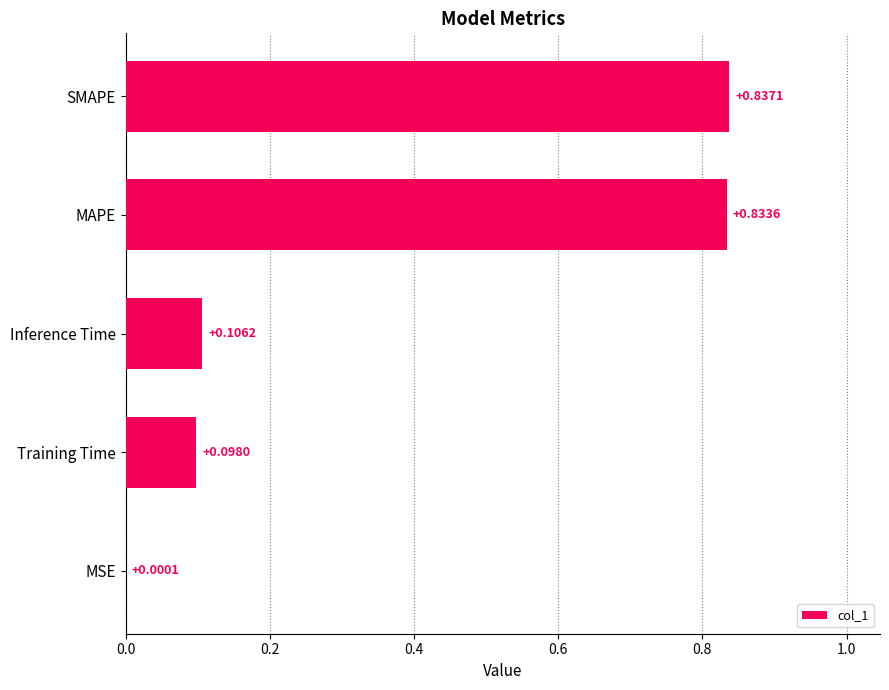

What is the sum of the values at MAPE and Training Time?

0.9